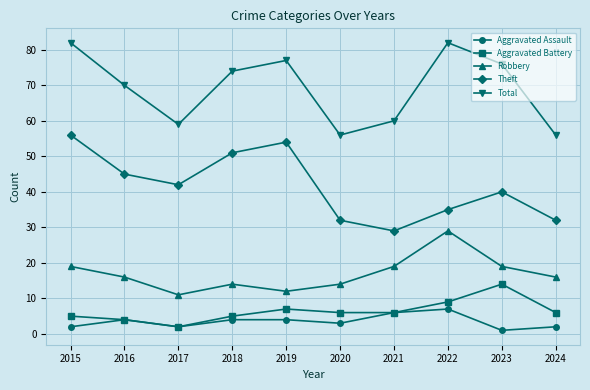

Is the value of Total at 2016 greater than the value of Robbery at 2015?

Yes